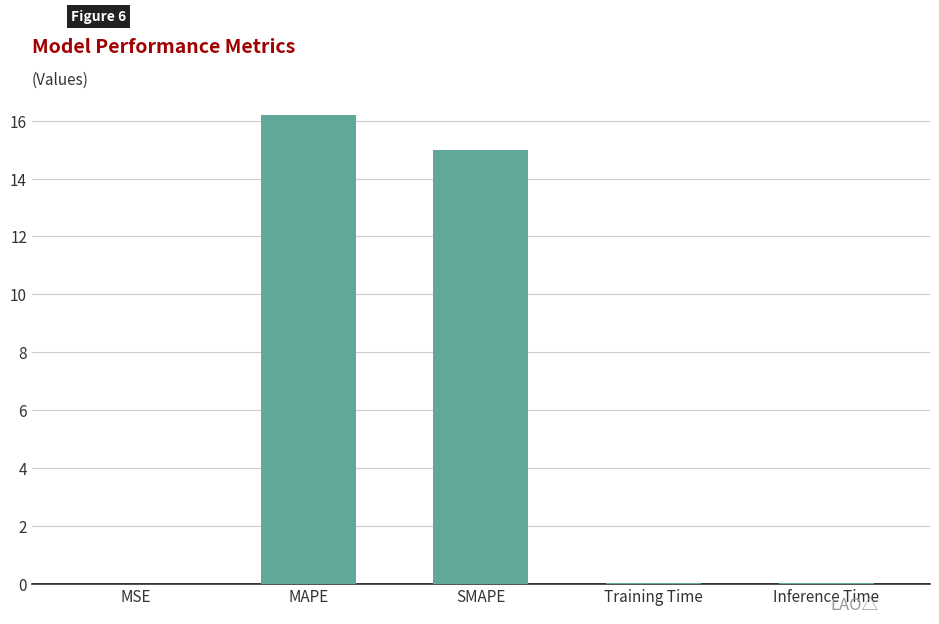

True or false: the data shows 0.0 at Training Time.

True